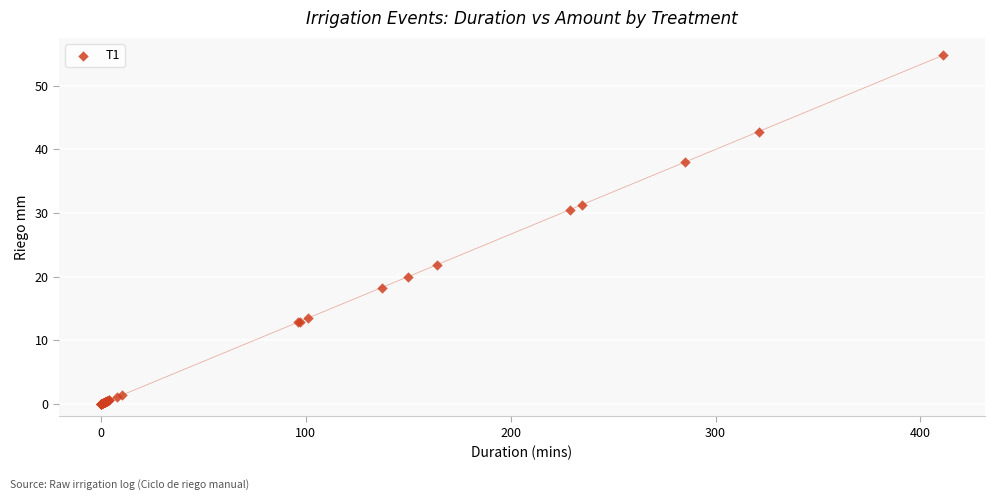

What Y value in the scatter plot is closest to 27?

30.5